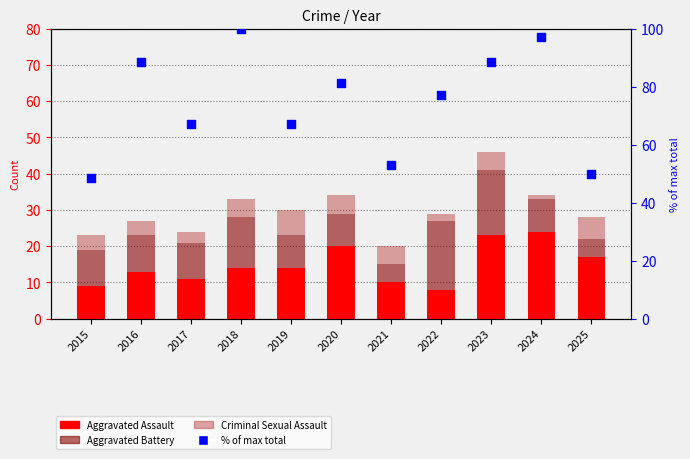

Which series has the widest spread of Y values?

% of max total